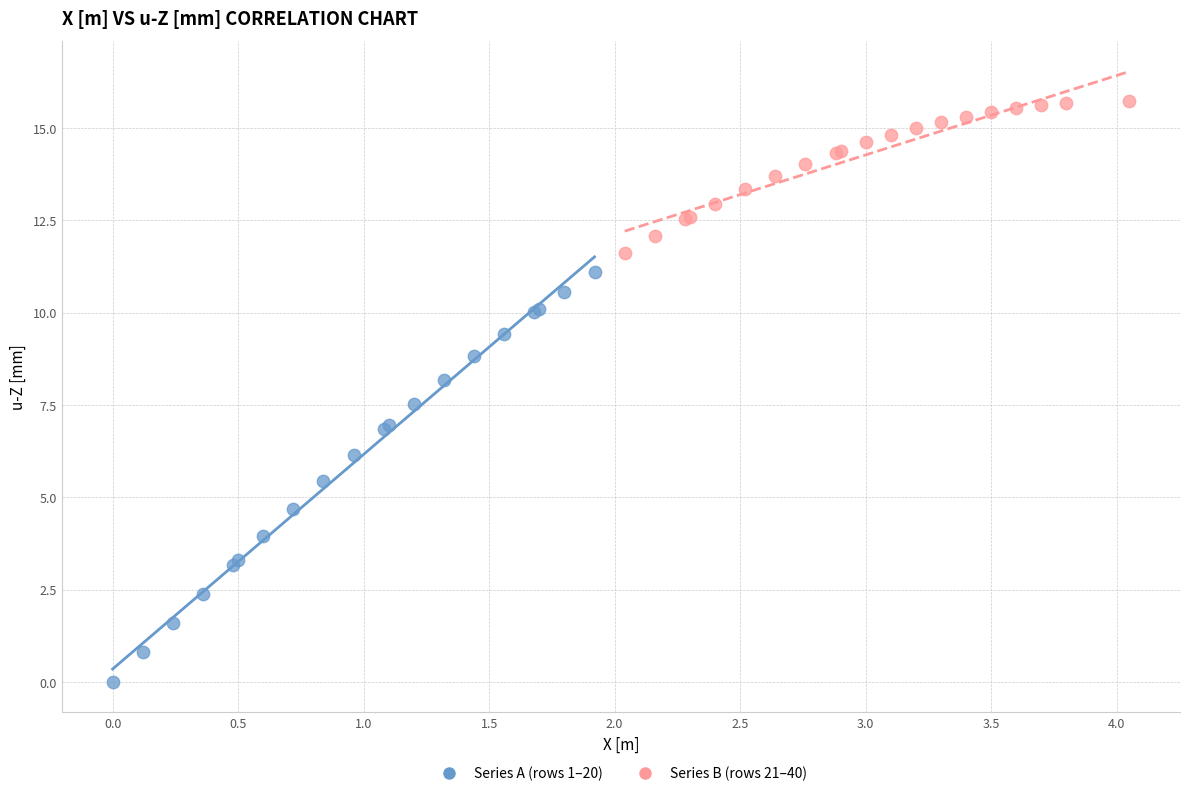

Which series has the largest Y range (max minus min)?

Series A (rows 1–20)